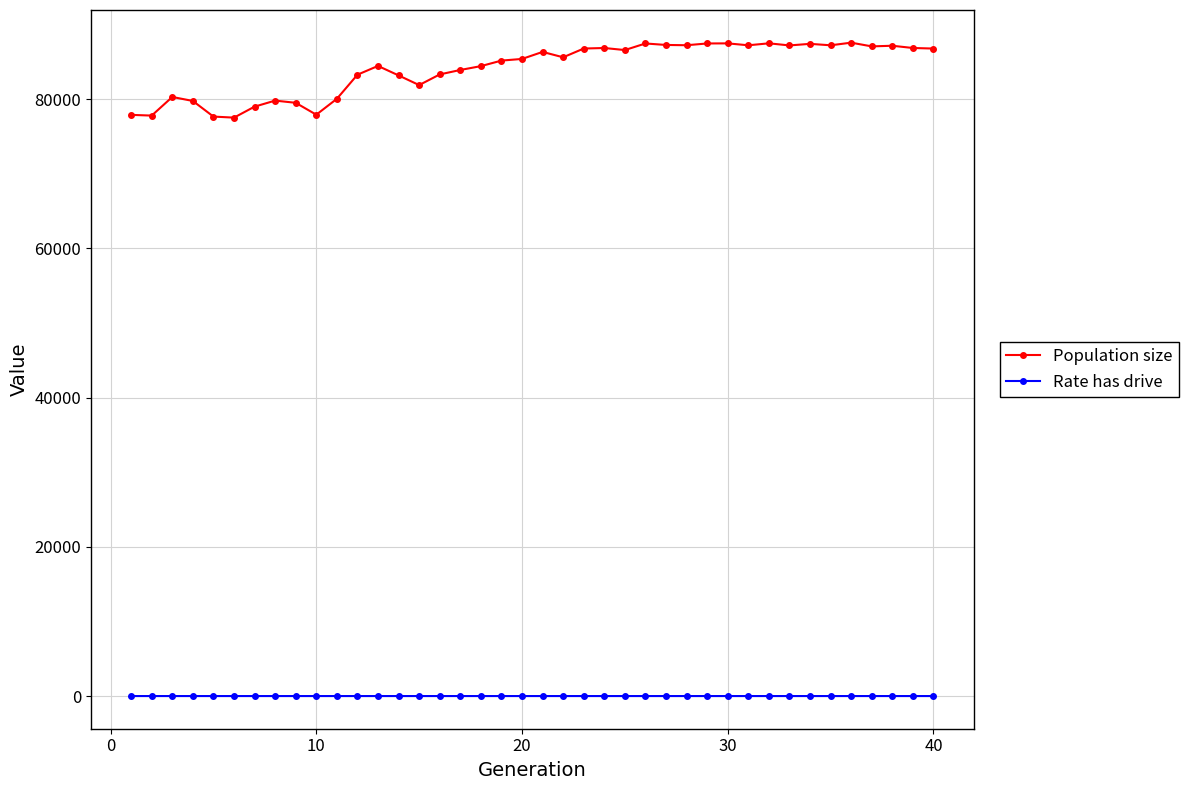

Rank the series by their average value, from highest to lowest.

Population size, Rate has drive